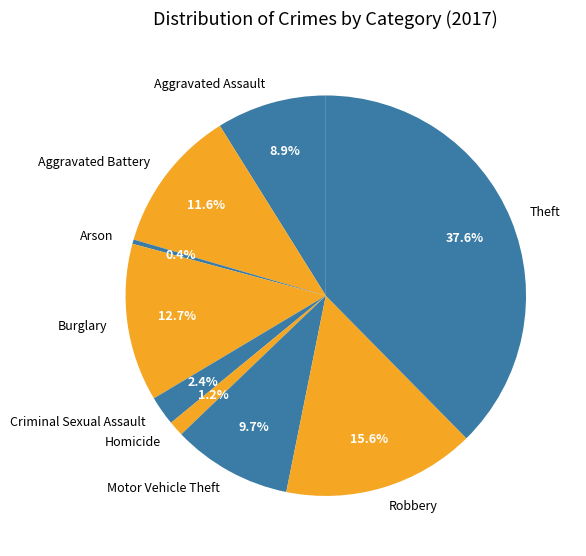

Is there any slice that represents more than half of the pie?

No